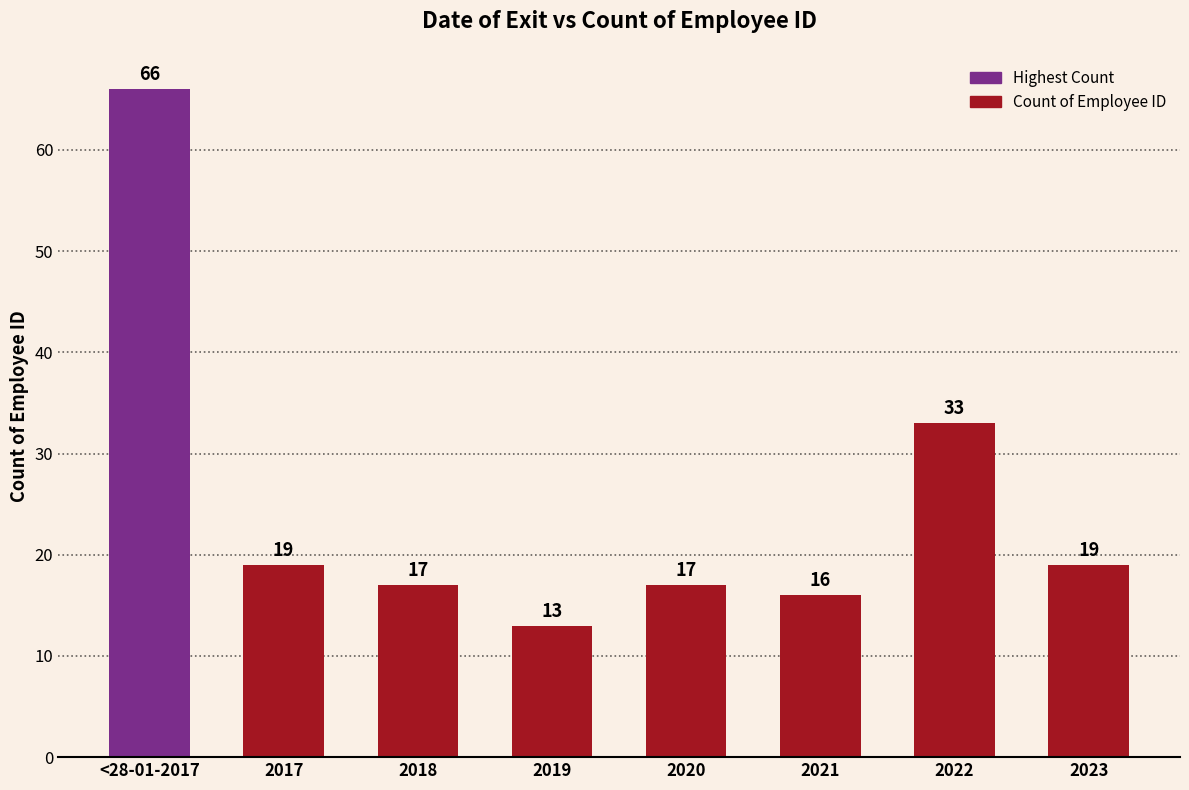

Reading left to right, transcribe all the data shown in this chart.

<28-01-2017=66	2017=19	2018=17	2019=13	2020=17	2021=16	2022=33	2023=19